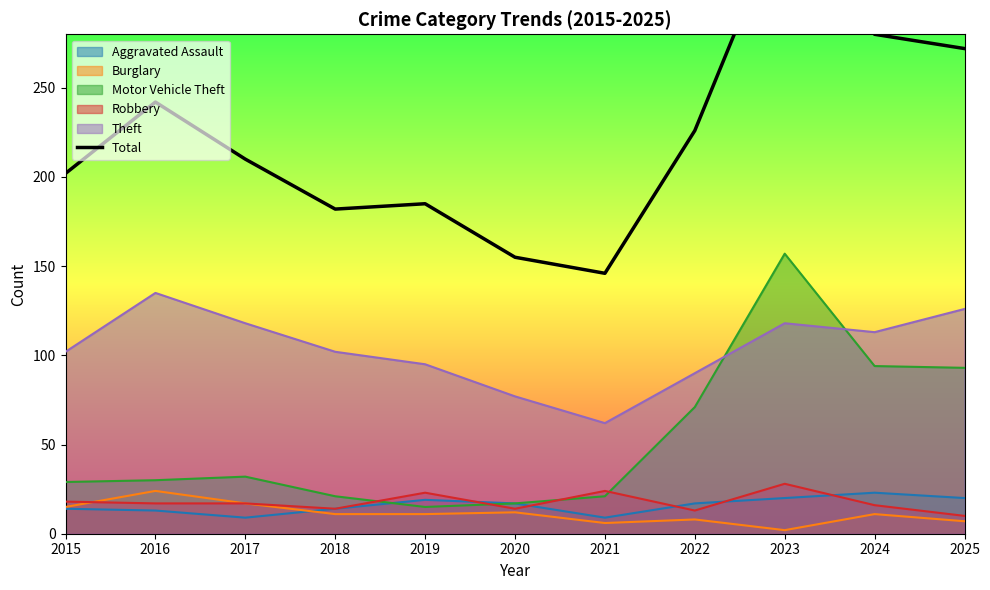

Reading left to right, transcribe all the data shown in this chart.

2015=202	2016=242	2017=210	2018=182	2019=185	2020=155	2021=146	2022=226	2023=349	2024=280	2025=272